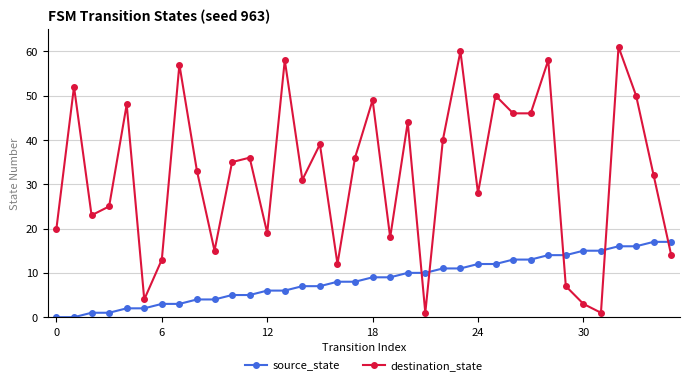

Which series ends up on top after the final intersection of destination_state and source_state?

source_state